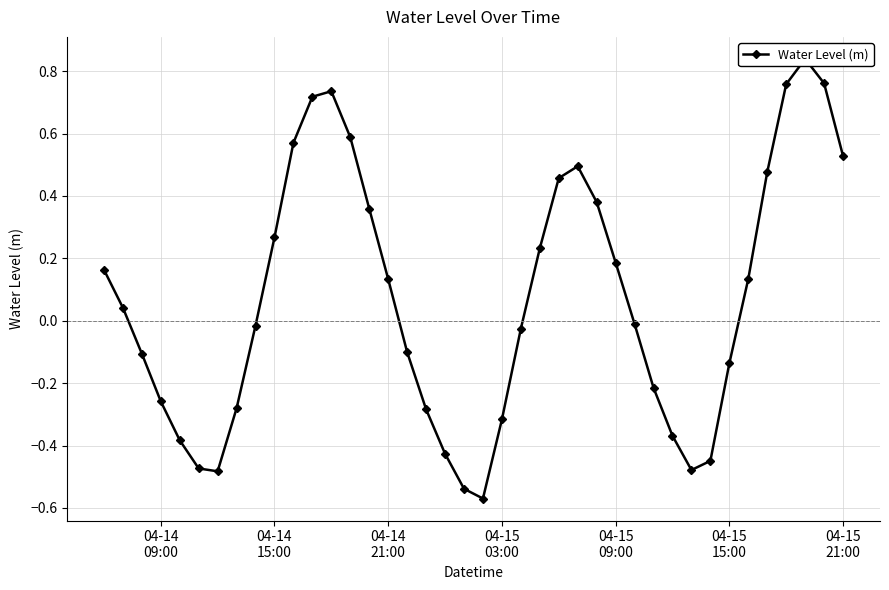

How many interior local peaks (higher than both neighbors) does the data have?

3